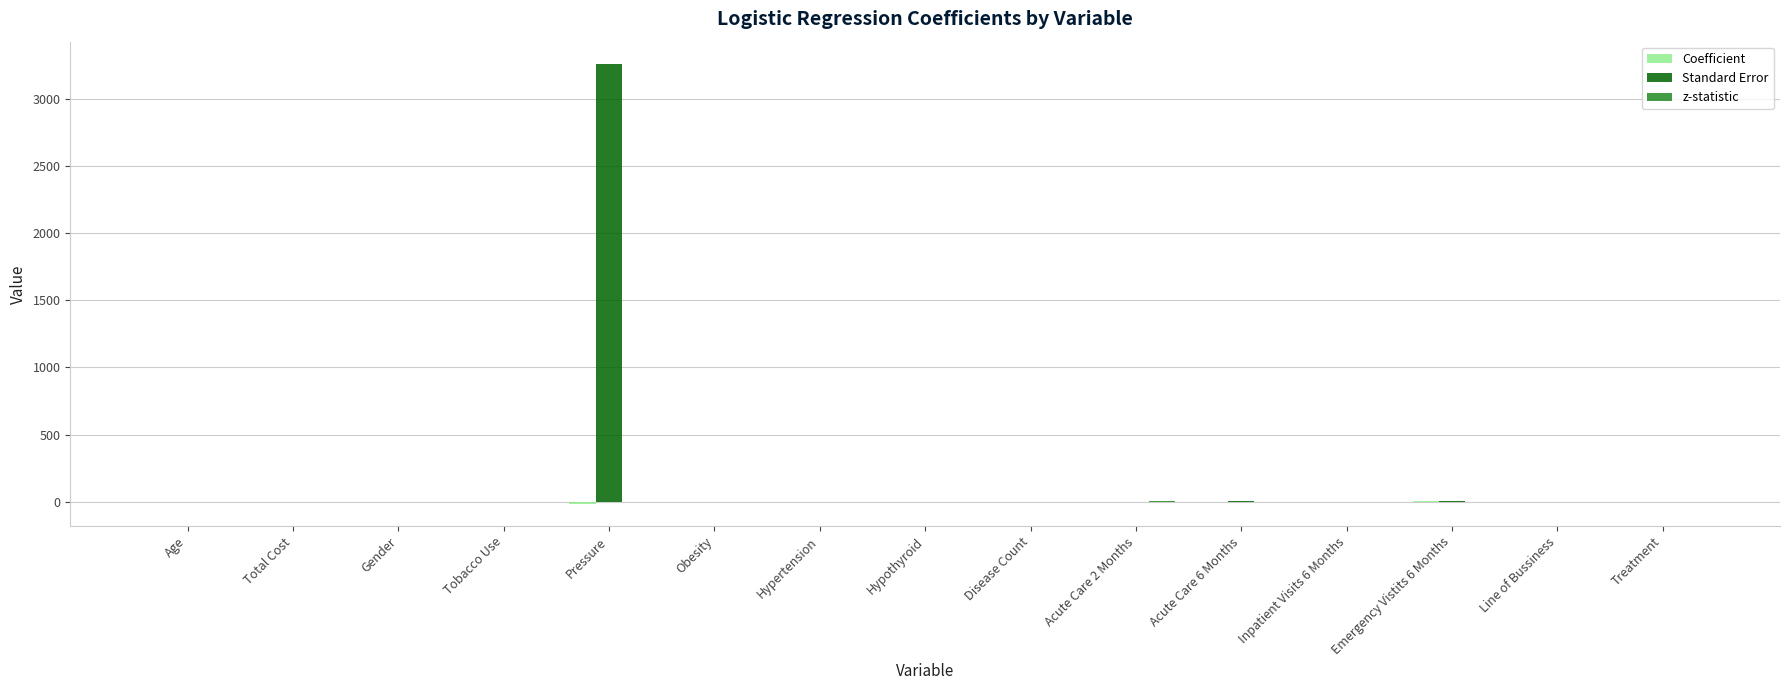

Which series has the largest total across all categories?

Standard Error